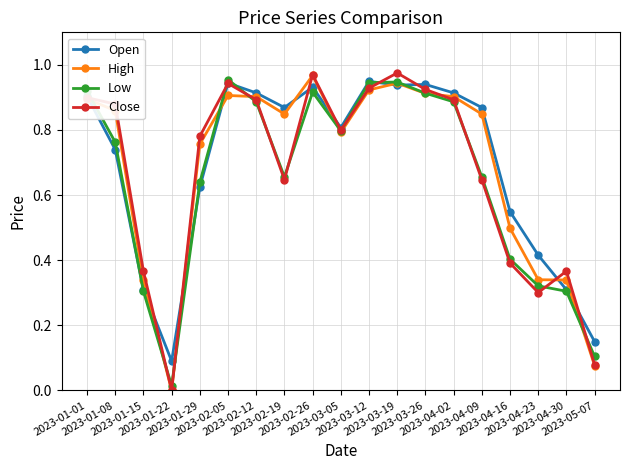

Where is Open nearest to the value 0?

2023-01-22